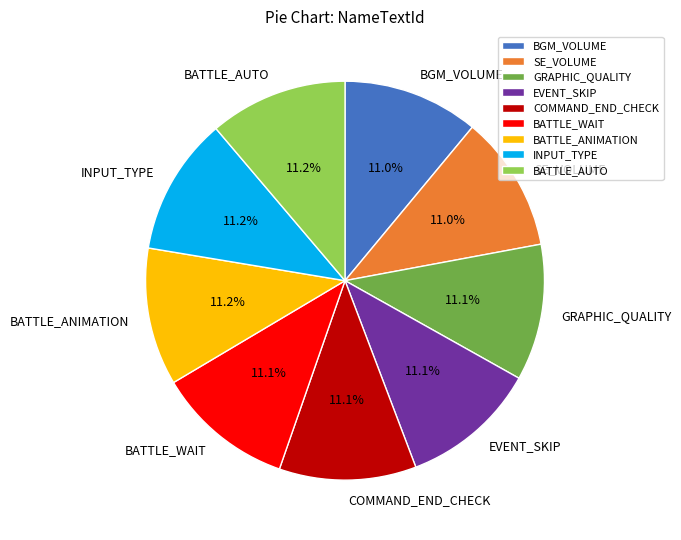

What percentage is the GRAPHIC_QUALITY slice, to the nearest percent?

11%